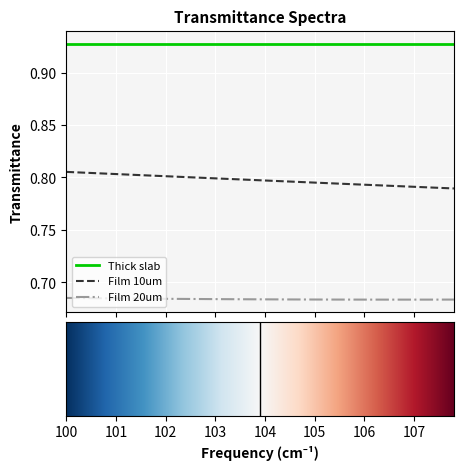

Which series has the largest range (max minus min)?

Film 10um